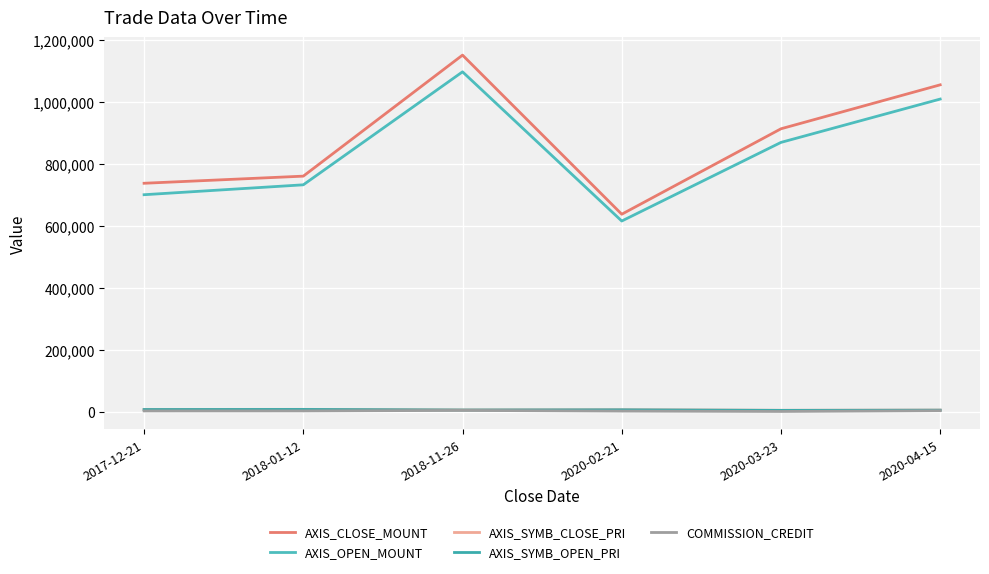

Rank the series at 2020-03-23 from lowest to highest value.

COMMISSION_CREDIT, AXIS_SYMB_OPEN_PRI, AXIS_SYMB_CLOSE_PRI, AXIS_OPEN_MOUNT, AXIS_CLOSE_MOUNT